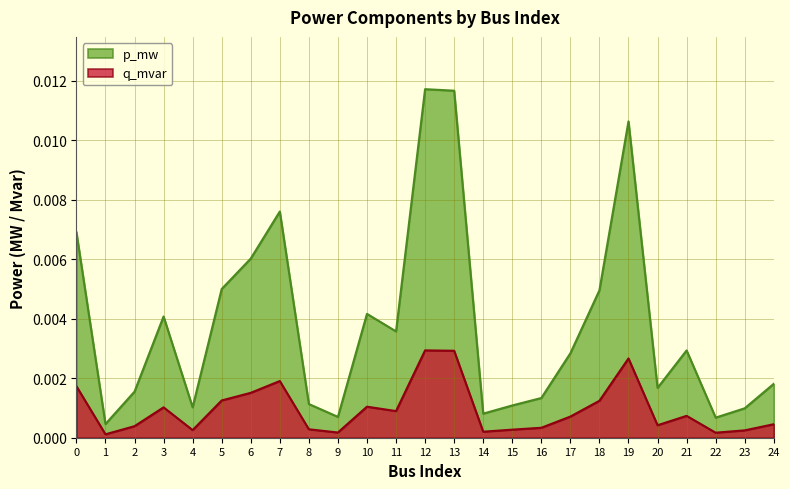

At 3, list the series in order from largest to smallest.

p_mw, q_mvar